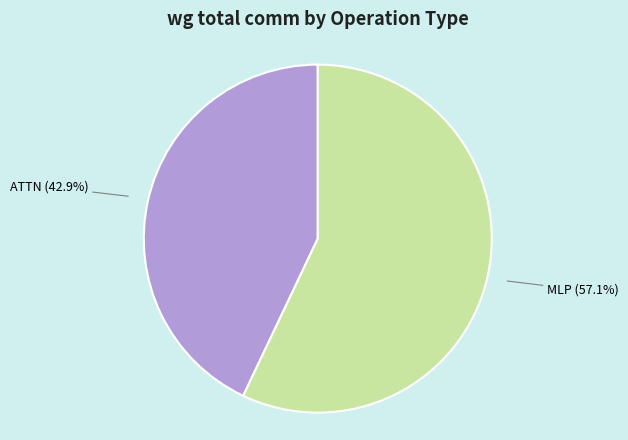

Is there a majority slice in this chart?

Yes